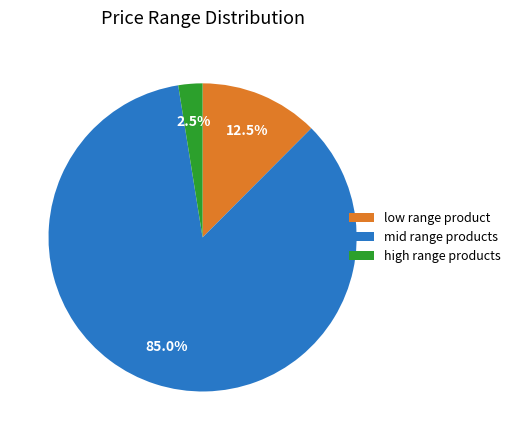

Which category has the biggest portion of the pie?

mid range products